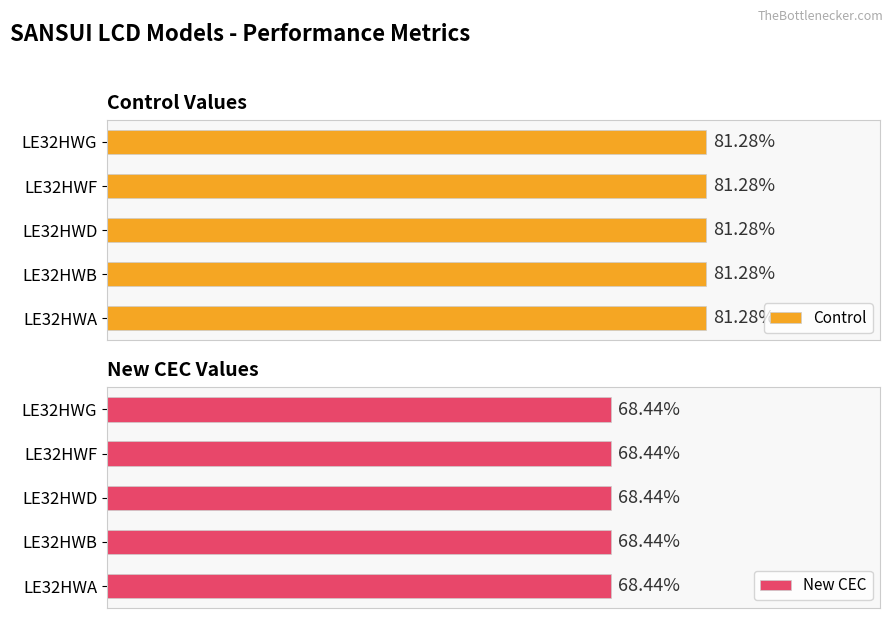

Which category has the highest value across all series?

LE32HWA